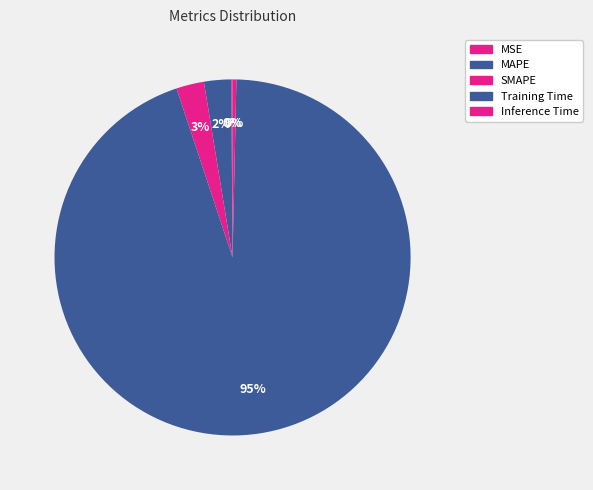

To the nearest percent, what percentage of the pie is Training Time?

95%